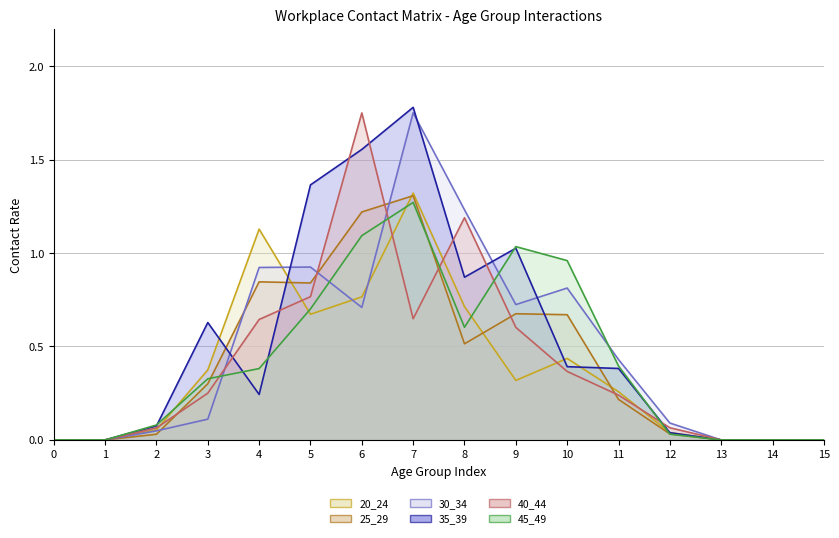

True or false: 35_39 and 25_29 cross at least once.

True